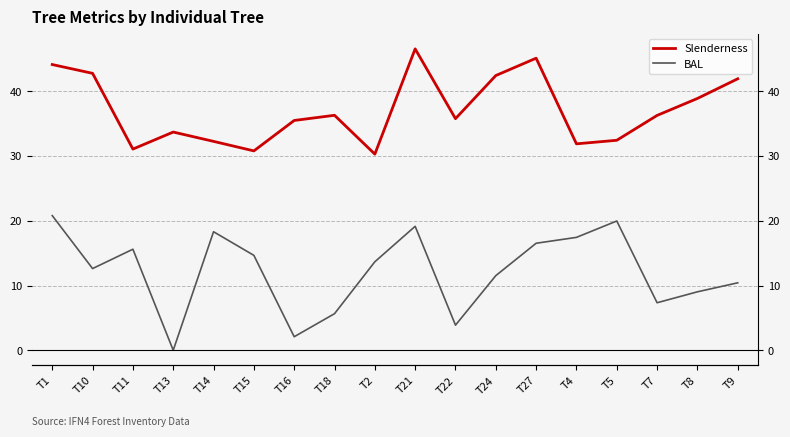

Which has a higher value, T13 or T2?

T13